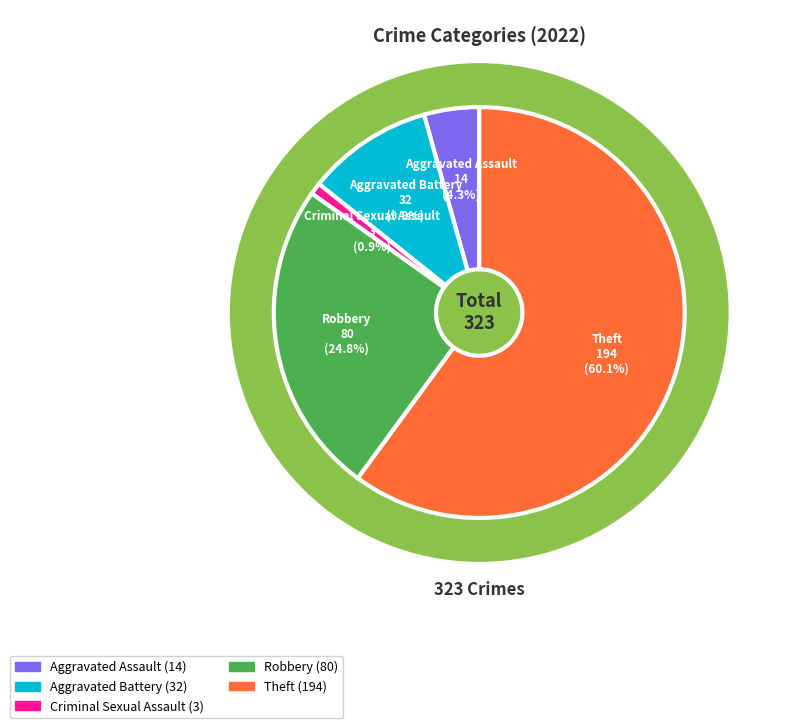

Rank the categories by value from highest to lowest.

Theft, Robbery, Aggravated Battery, Aggravated Assault, Criminal Sexual Assault